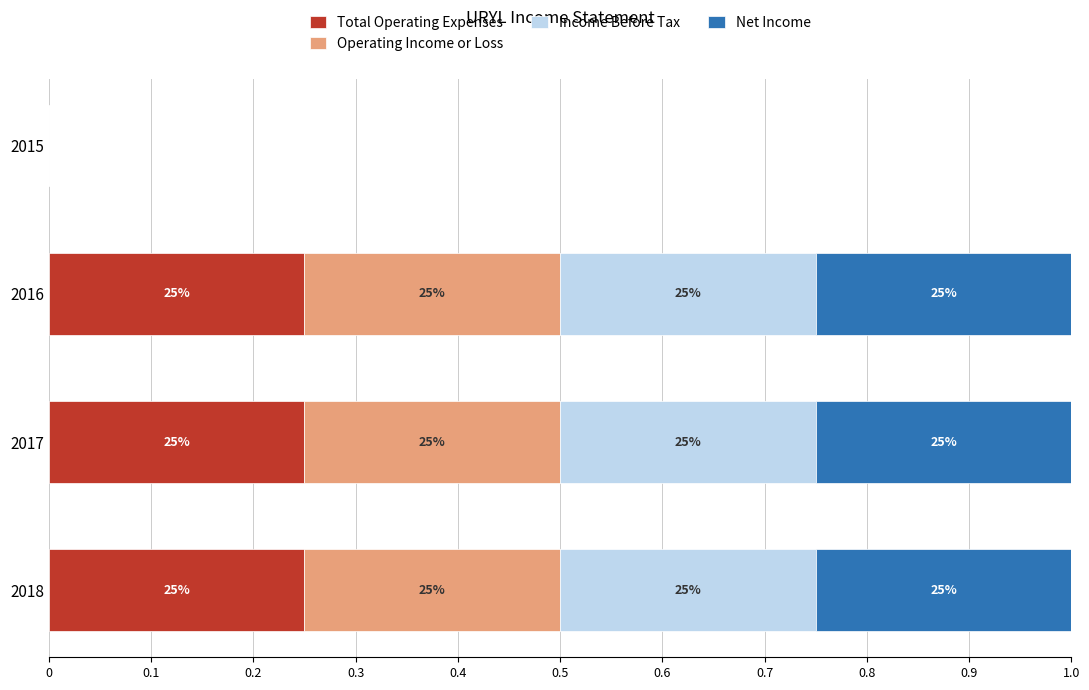

What position from the right is 0?

4